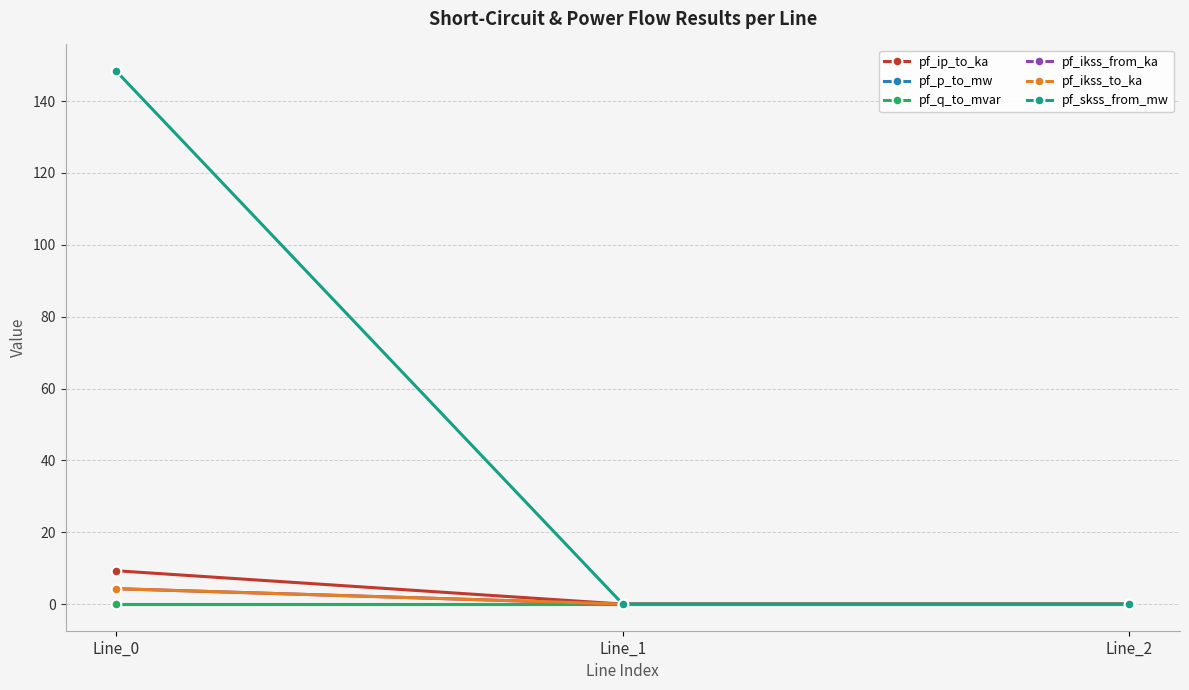

List the labels in order of pf_skss_from_mw value, largest first.

Line_0, Line_1, Line_2